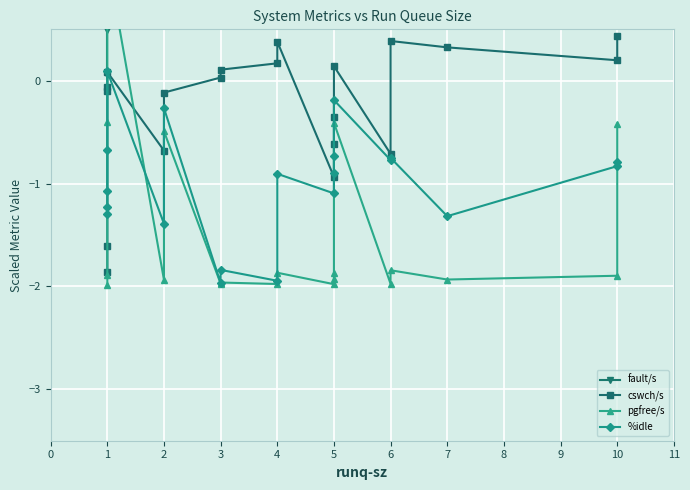

Which series ends up on top after the final intersection of pgfree/s and %idle?

pgfree/s